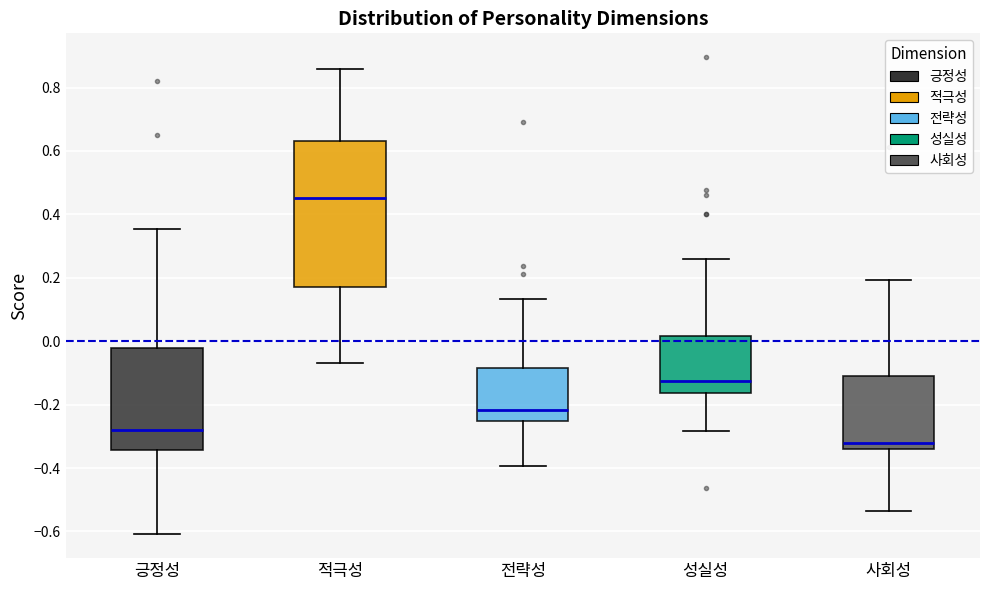

Reading left to right, transcribe this box plot: for each box, give where its median line is, the range the box spans, and where its two whiskers end, as read against the y-axis. The values are not printed on the chart, so give them approximately, as read against the axis.

긍정성: median -0.28, box -0.34 to -0.02, whiskers -0.60 to 0.36
적극성: median 0.46, box 0.18 to 0.64, whiskers -0.06 to 0.86
전략성: median -0.22, box -0.26 to -0.08, whiskers -0.40 to 0.14
성실성: median -0.12, box -0.16 to 0.02, whiskers -0.28 to 0.26
사회성: median -0.32, box -0.34 to -0.12, whiskers -0.54 to 0.20